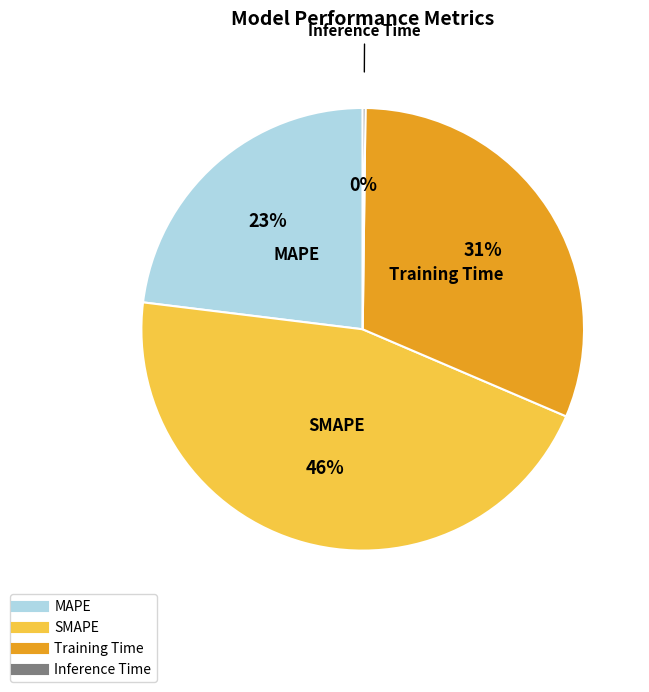

What is the largest slice in the pie chart?

SMAPE